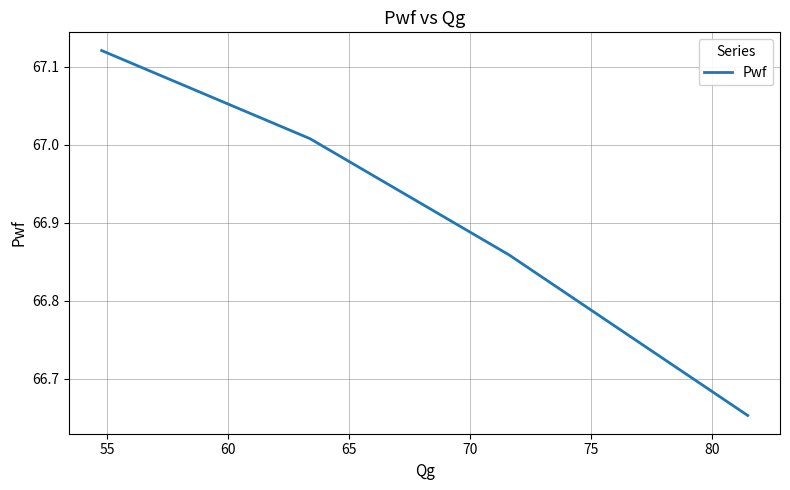

How many lines are shown in the chart?

1